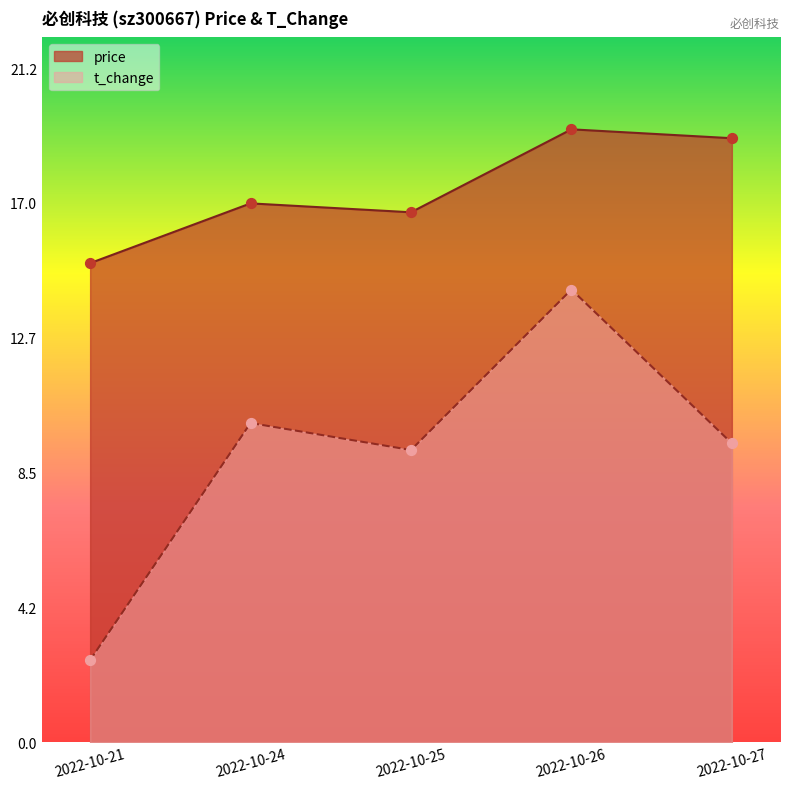

Is the value of t_change at 2022-10-21 greater than the value of price at 2022-10-26?

No